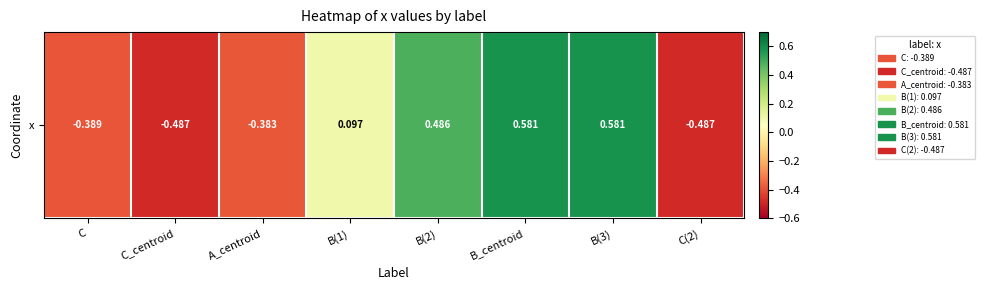

Reading left to right, list all the values displayed in this chart.

-0.4	-0.5	-0.4	0.1	0.5	0.6	0.6	-0.5